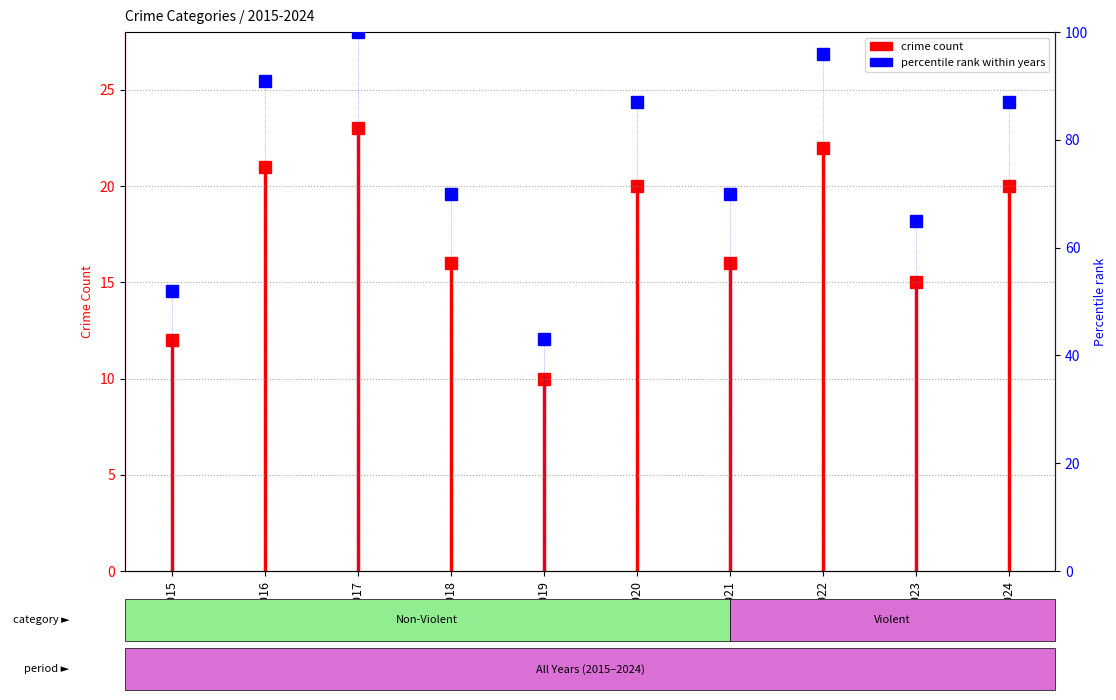

Which category has the highest value across all series?

2017